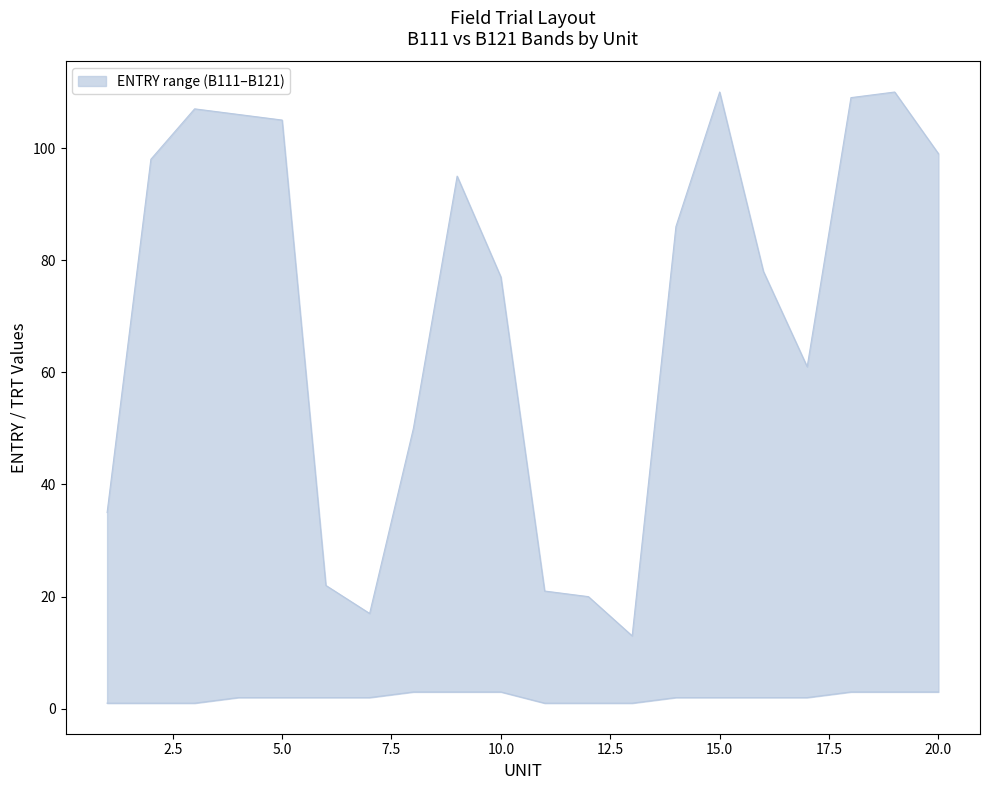

True or false: lower and upper intersect in this chart.

False